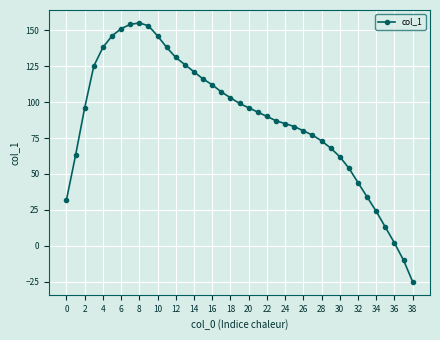

What is the value of the 36th point from the left?

13